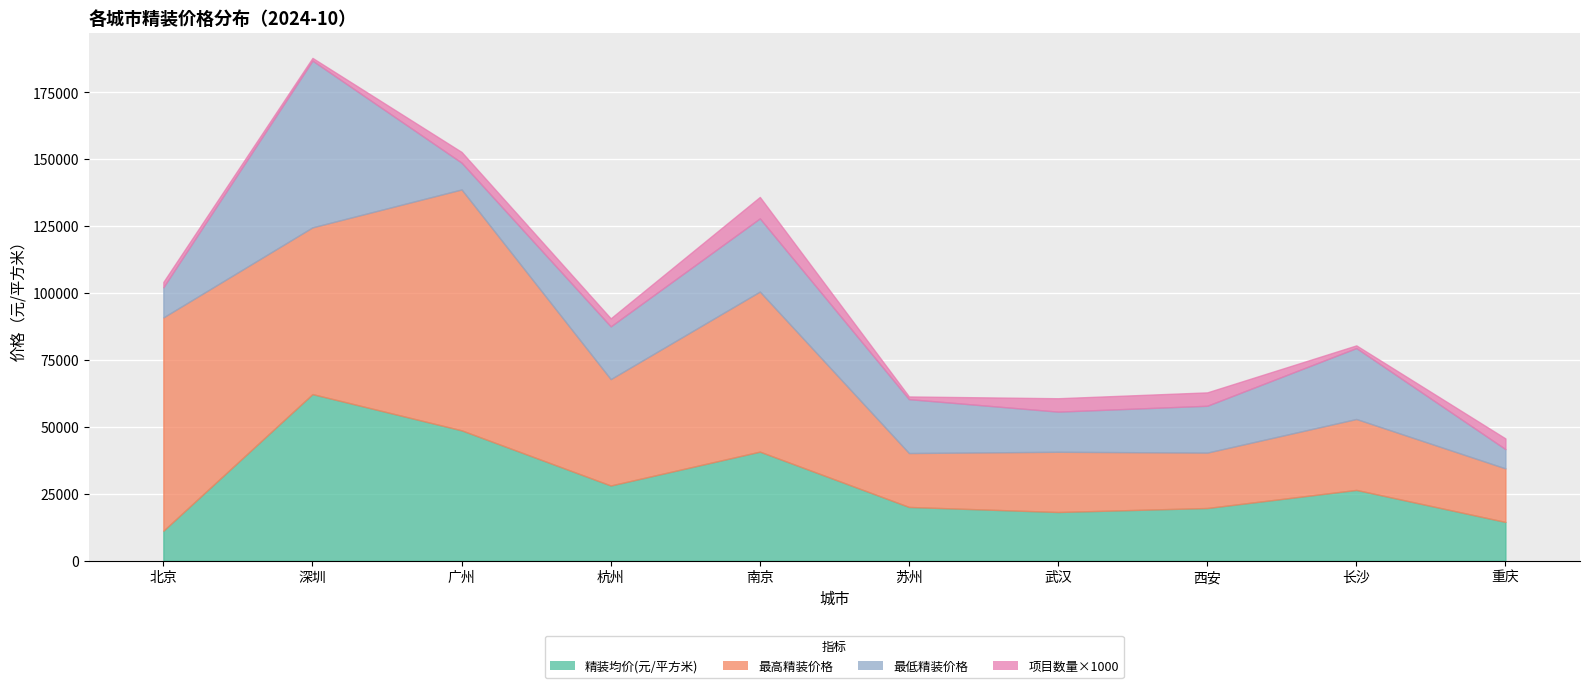

Count the number of categories in the chart.

10